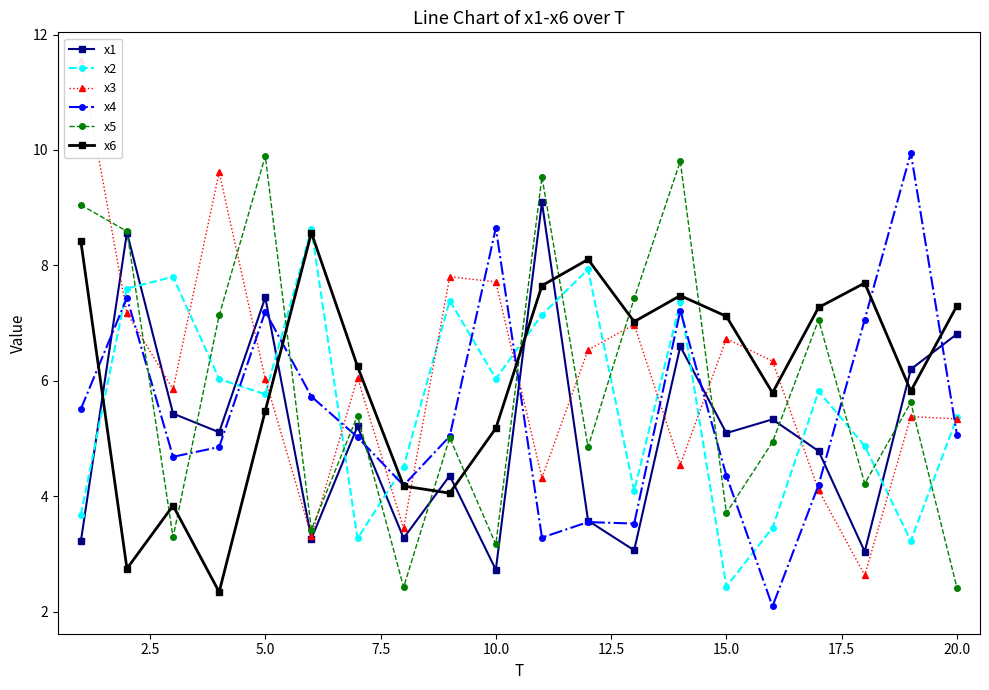

True or false: x5 has more than 1 interior local peaks.

True